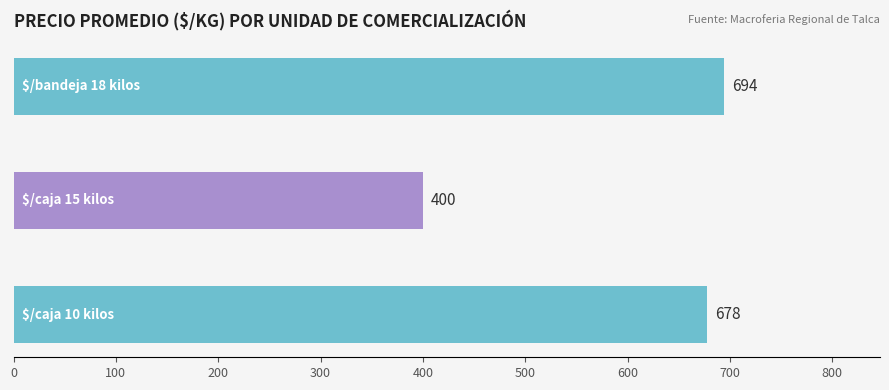

What is the minimum value shown in the chart?

400